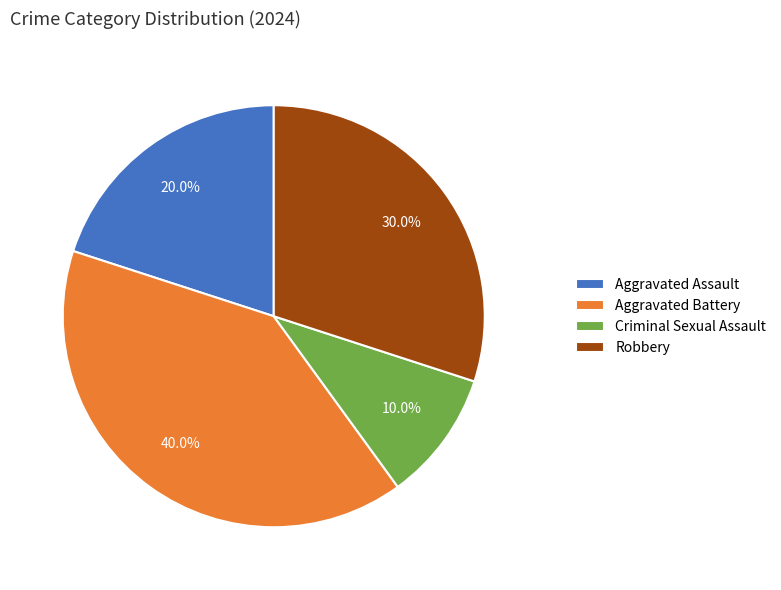

The Aggravated Assault slice represents 20% of the pie. True or false?

True